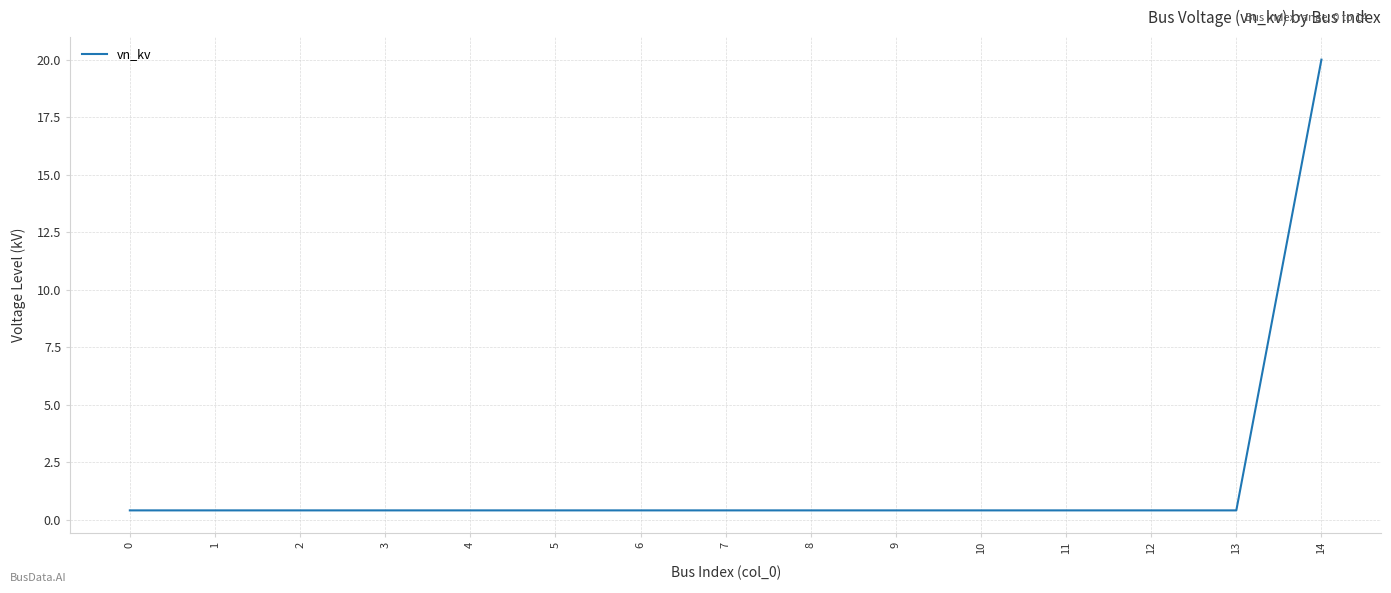

Reading left to right, list all the values displayed in this chart.

0=0.4	1=0.4	2=0.4	3=0.4	4=0.4	5=0.4	6=0.4	7=0.4	8=0.4	9=0.4	10=0.4	11=0.4	12=0.4	13=0.4	14=20.0